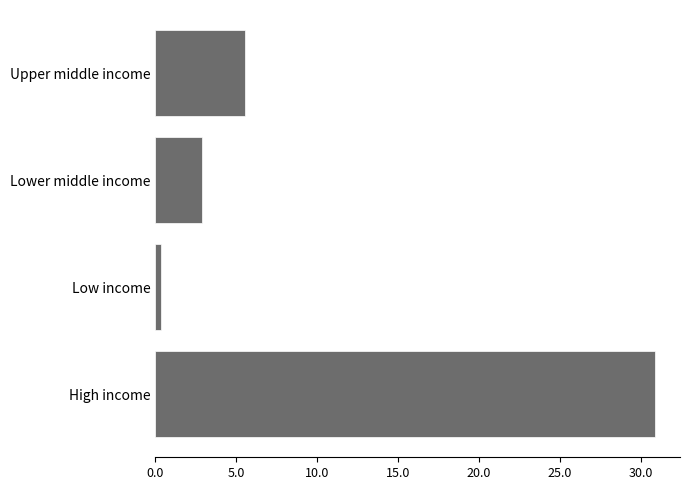

Rank the categories by value from highest to lowest.

High income, Upper middle income, Lower middle income, Low income